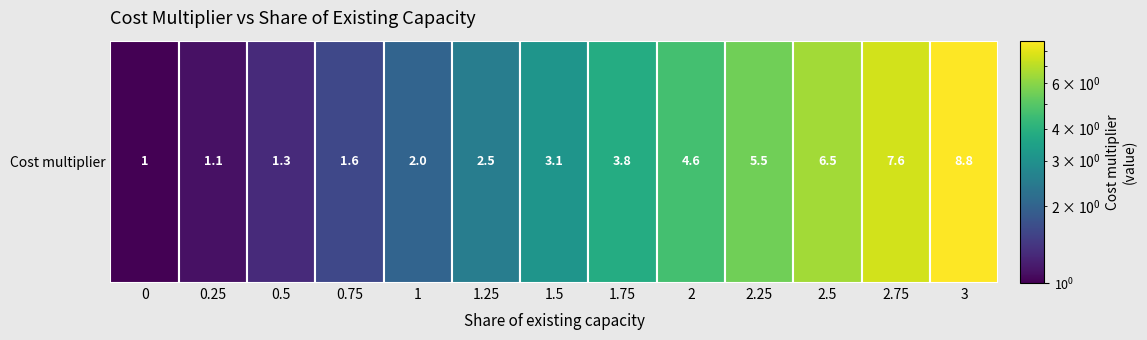

Where is the data nearest to the value 4?

1.75